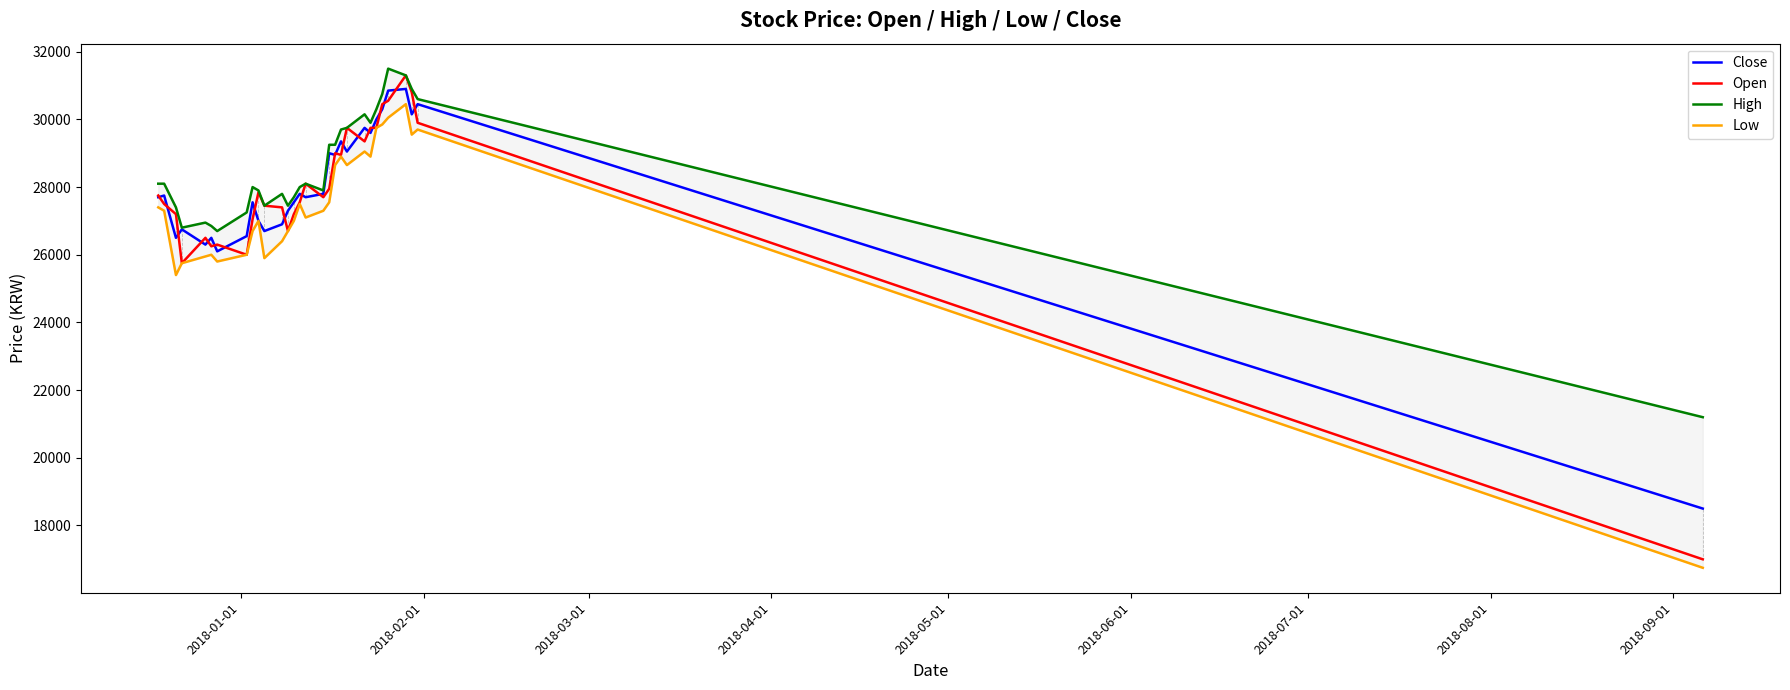

Does the chart have visible grid lines?

No